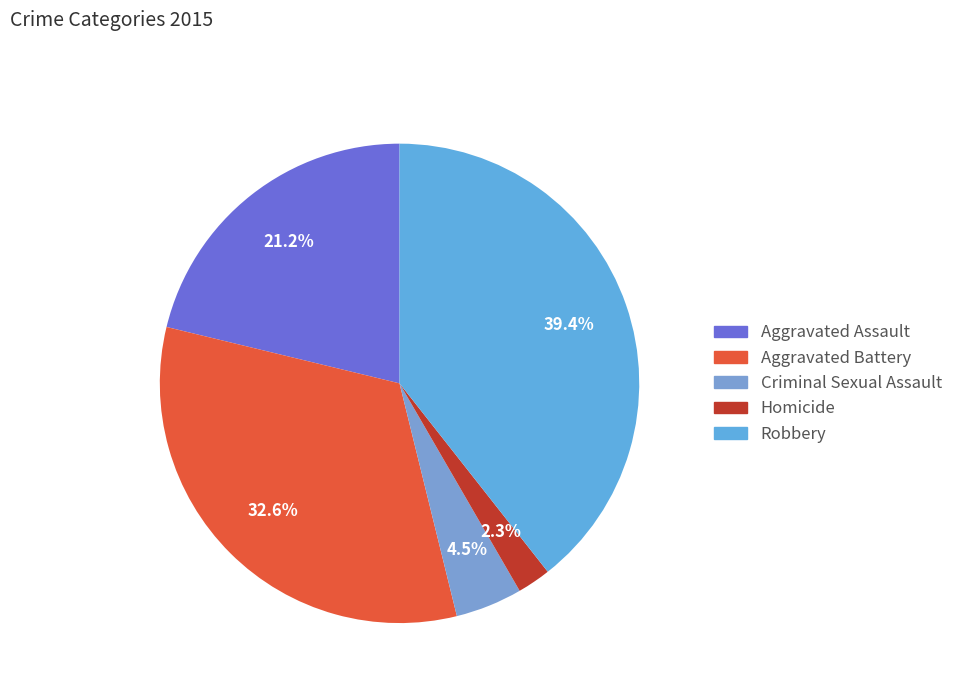

What is the change in value from Aggravated Assault to Criminal Sexual Assault?

-126